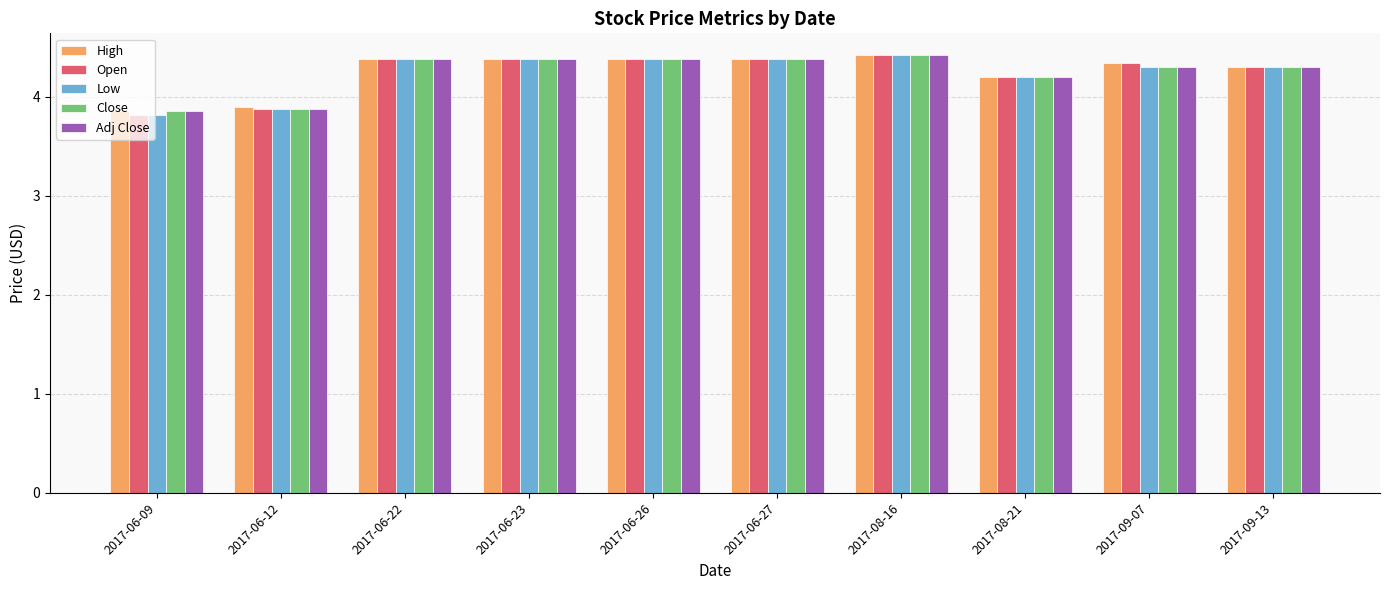

How many bars are there in each group?

5